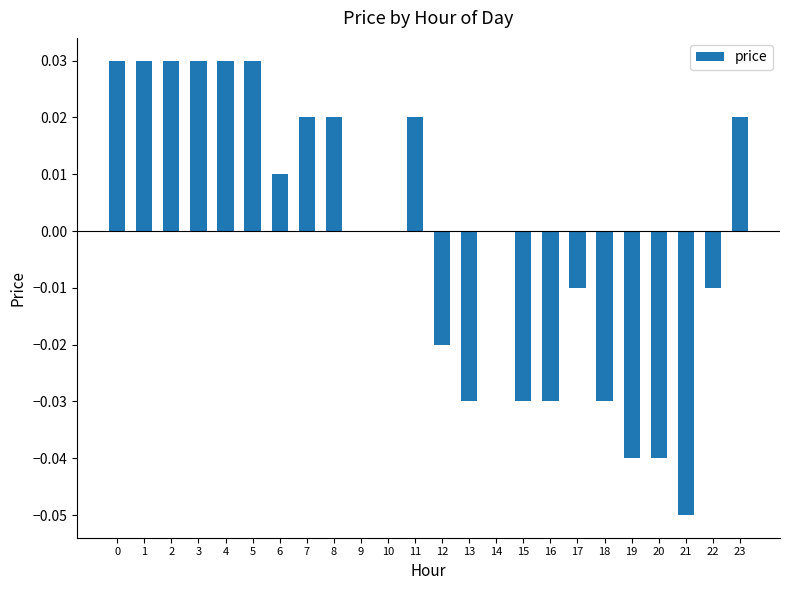

The chart shows a value of -0.0 at 20. True or false?

True